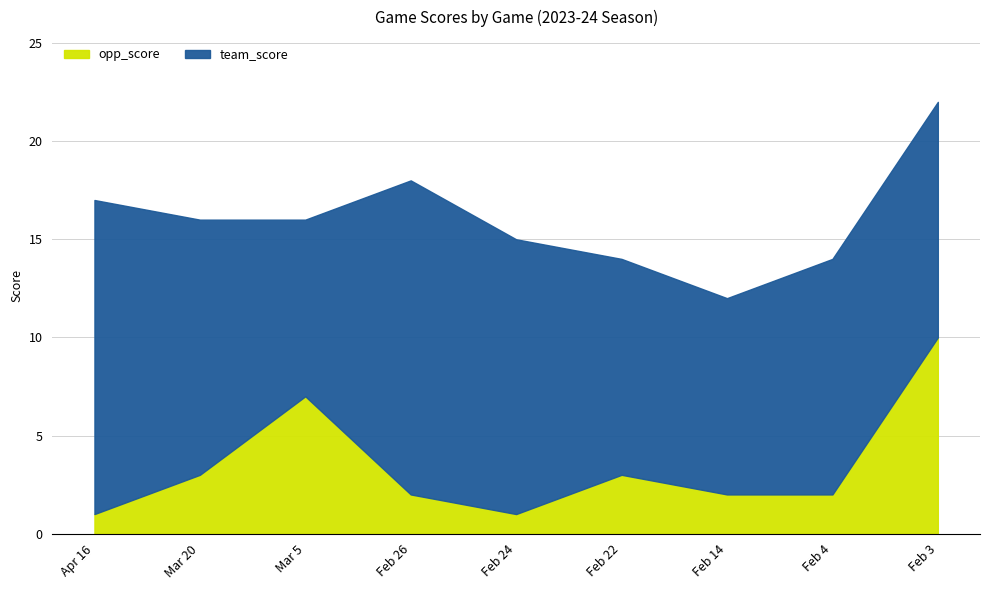

Which series has the largest total across all categories?

team_score